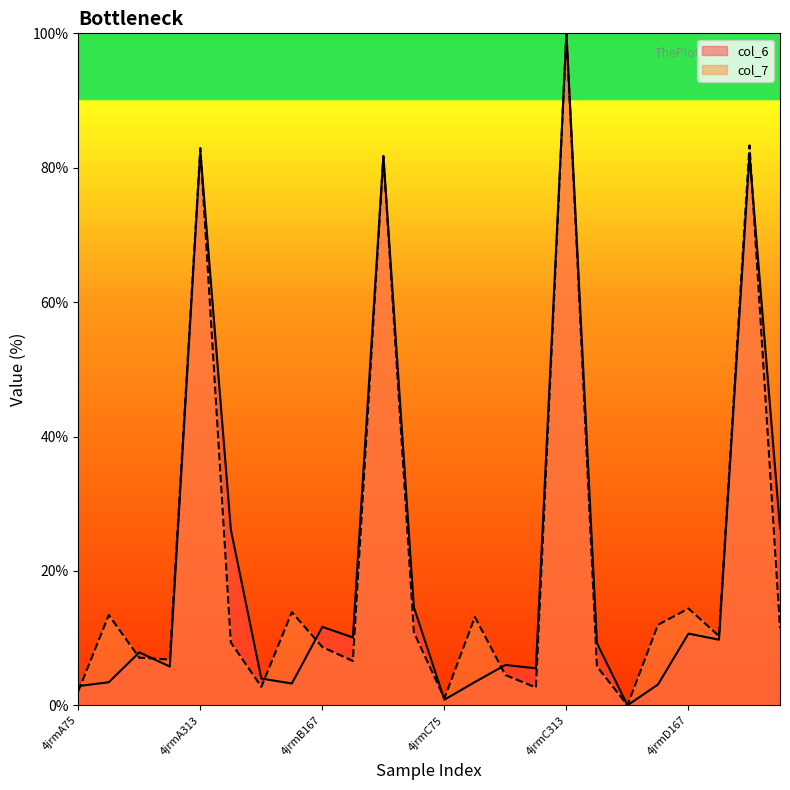

Which category has the lowest value in the col_6 series?

4jrmD75